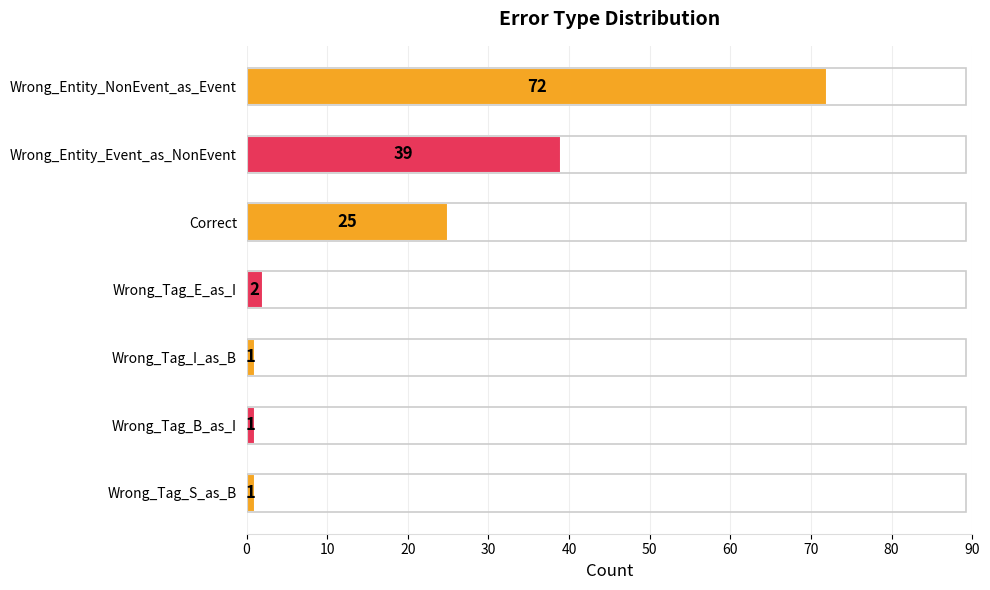

What is the label of the 4th bar from the bottom?

Wrong_Tag_E_as_I